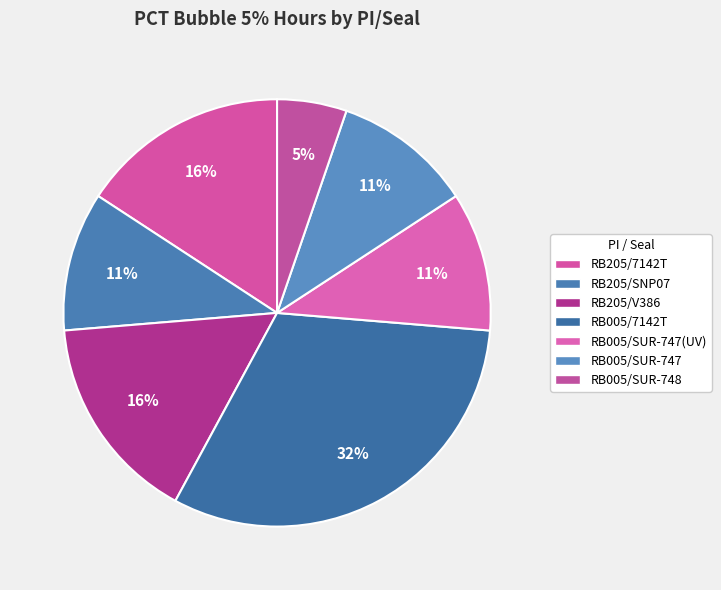

What portion of the pie excludes RB205/7142T?

84.2%